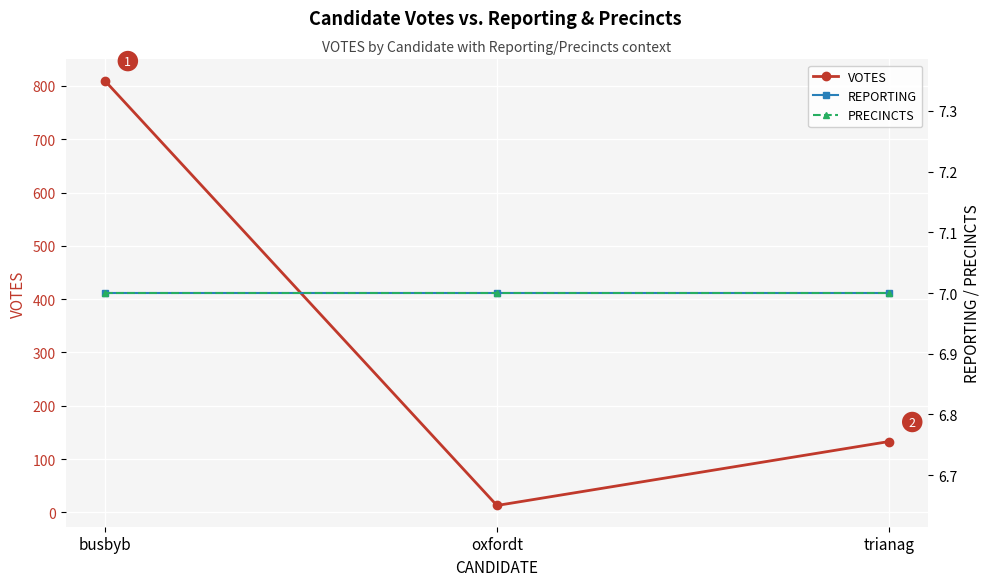

The REPORTING series shows 10 at busbyb. True or false?

False